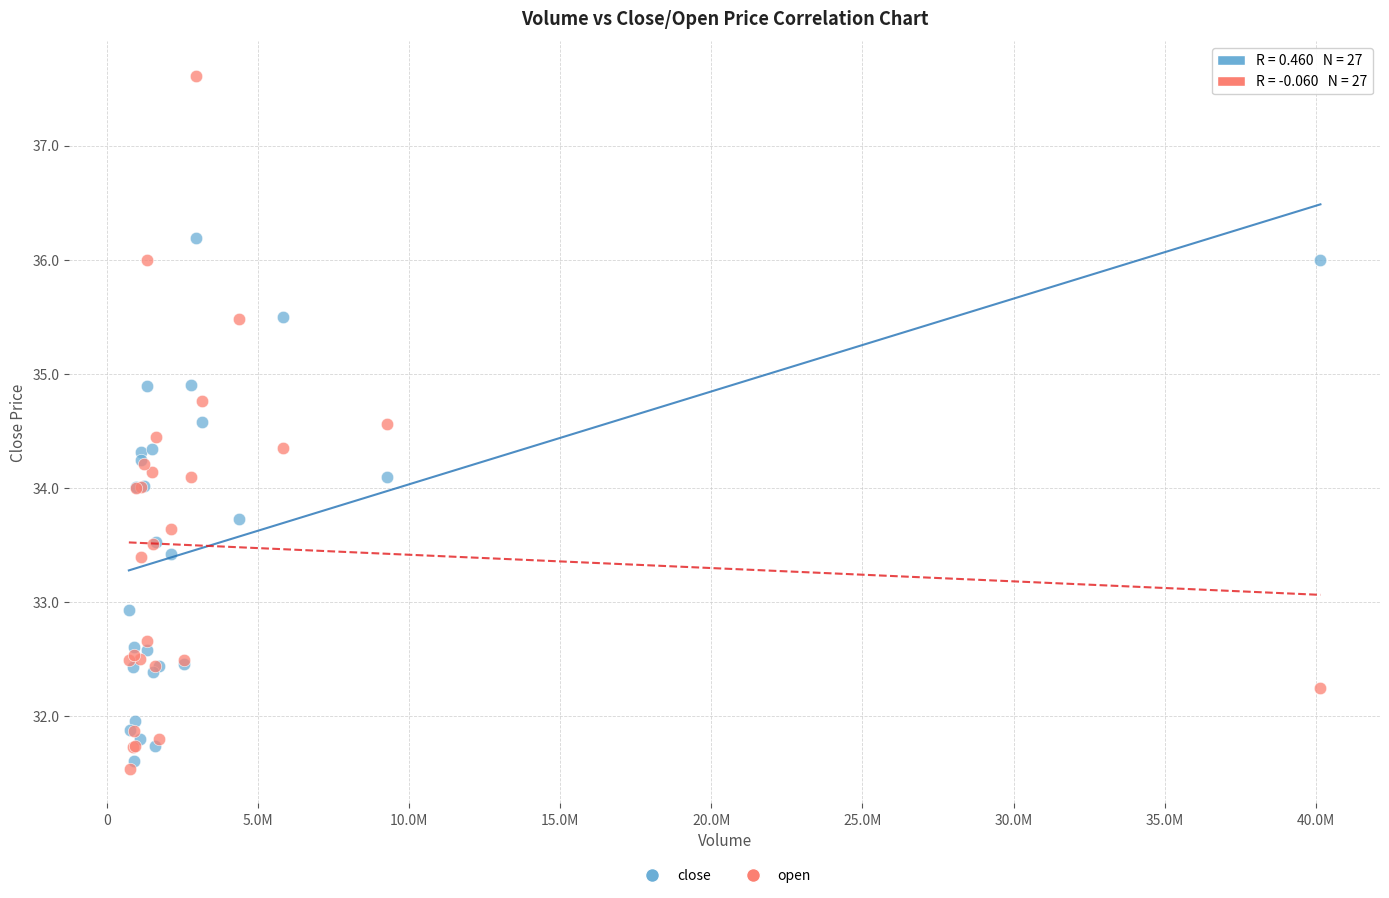

What is the X range (max minus min) for the scatter plot?

39436200.0